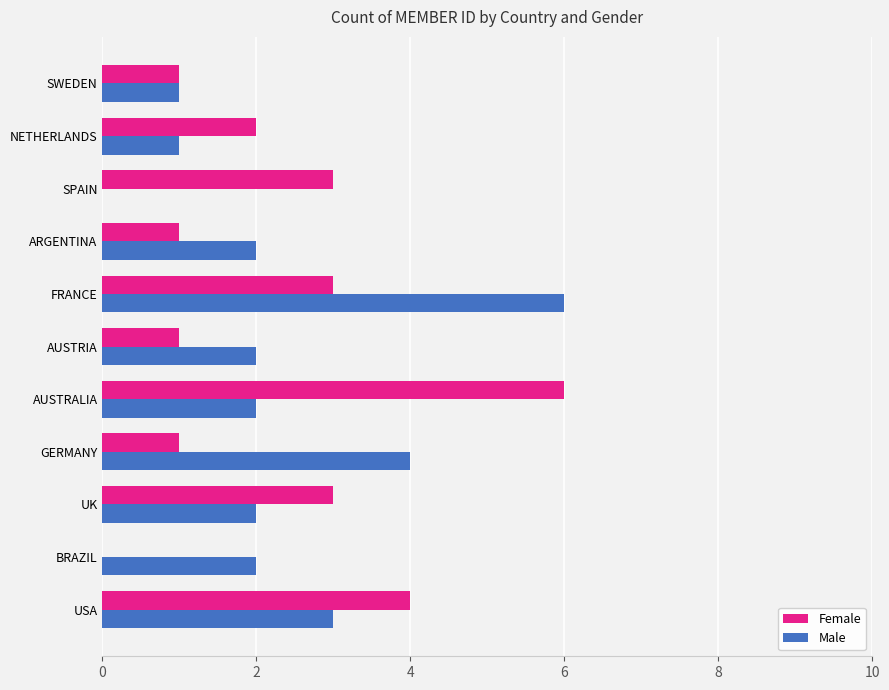

Read the Female value at SPAIN.

3